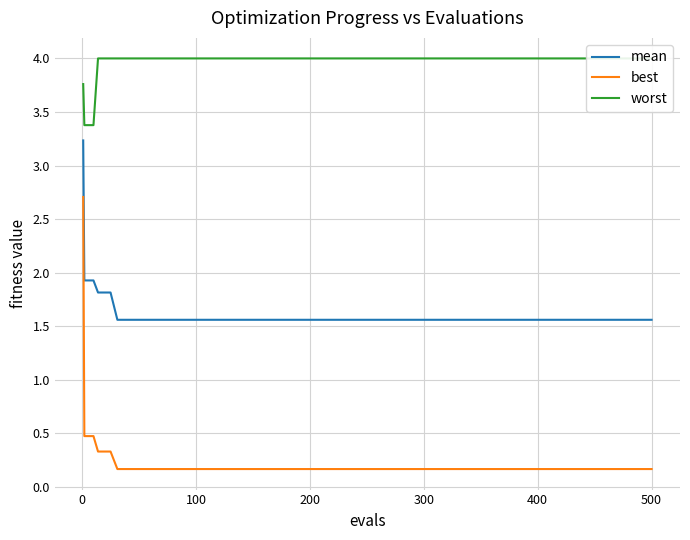

What is the lowest value of the mean series?

1.6